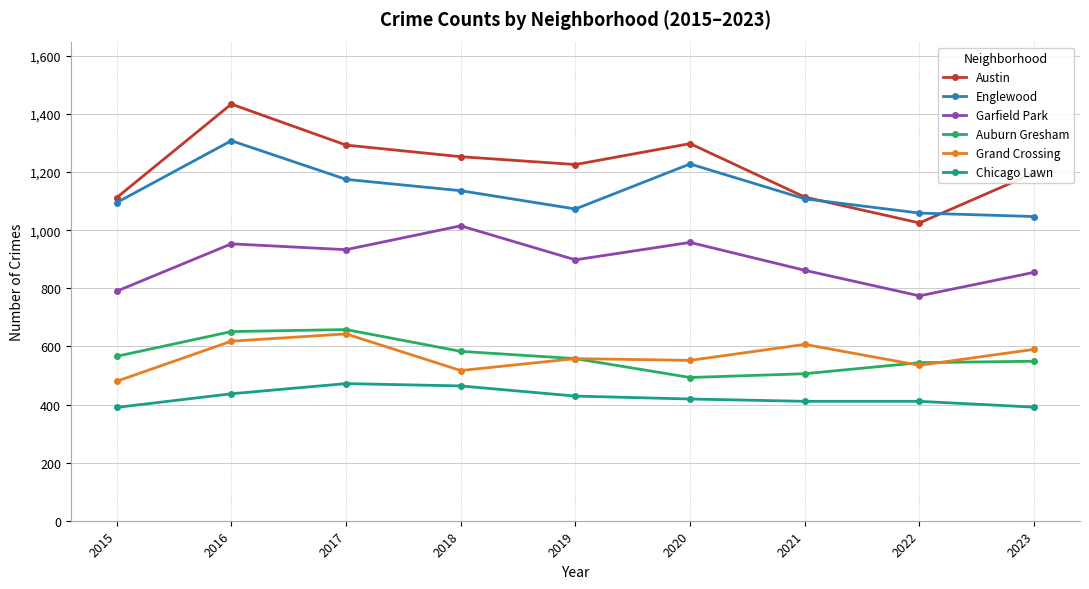

How many lines are shown in the chart?

6